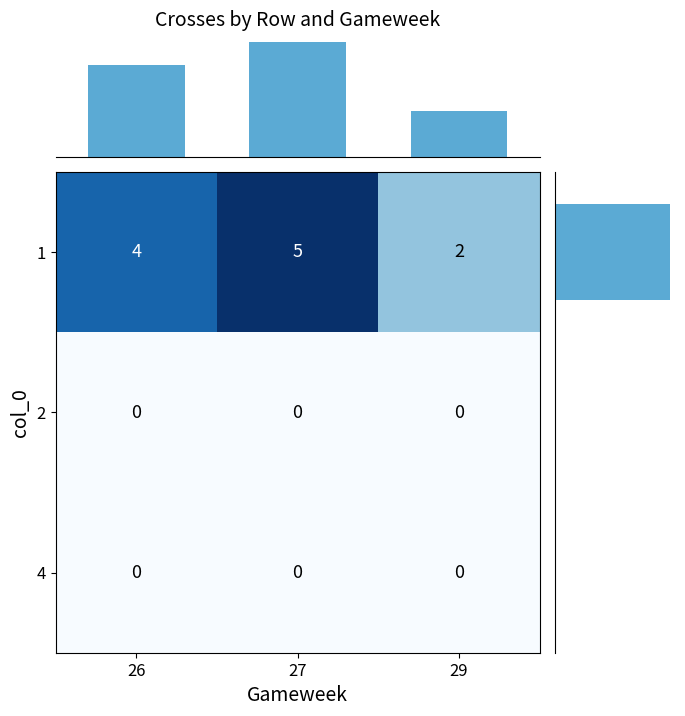

How many 1 values are between 2 and 5?

3